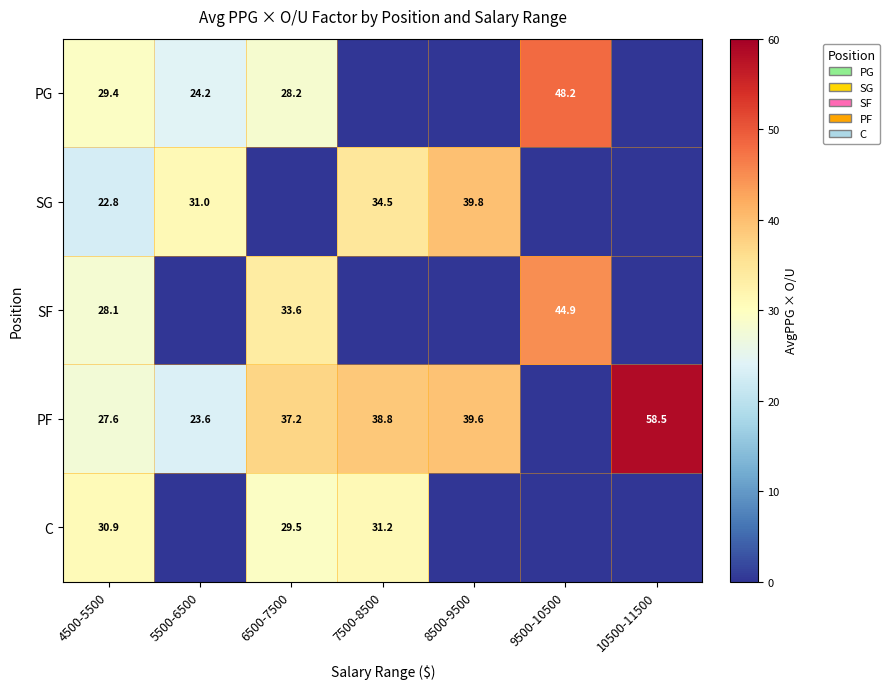

Rank the series at 4500-5500 from lowest to highest value.

SG, PF, SF, PG, C